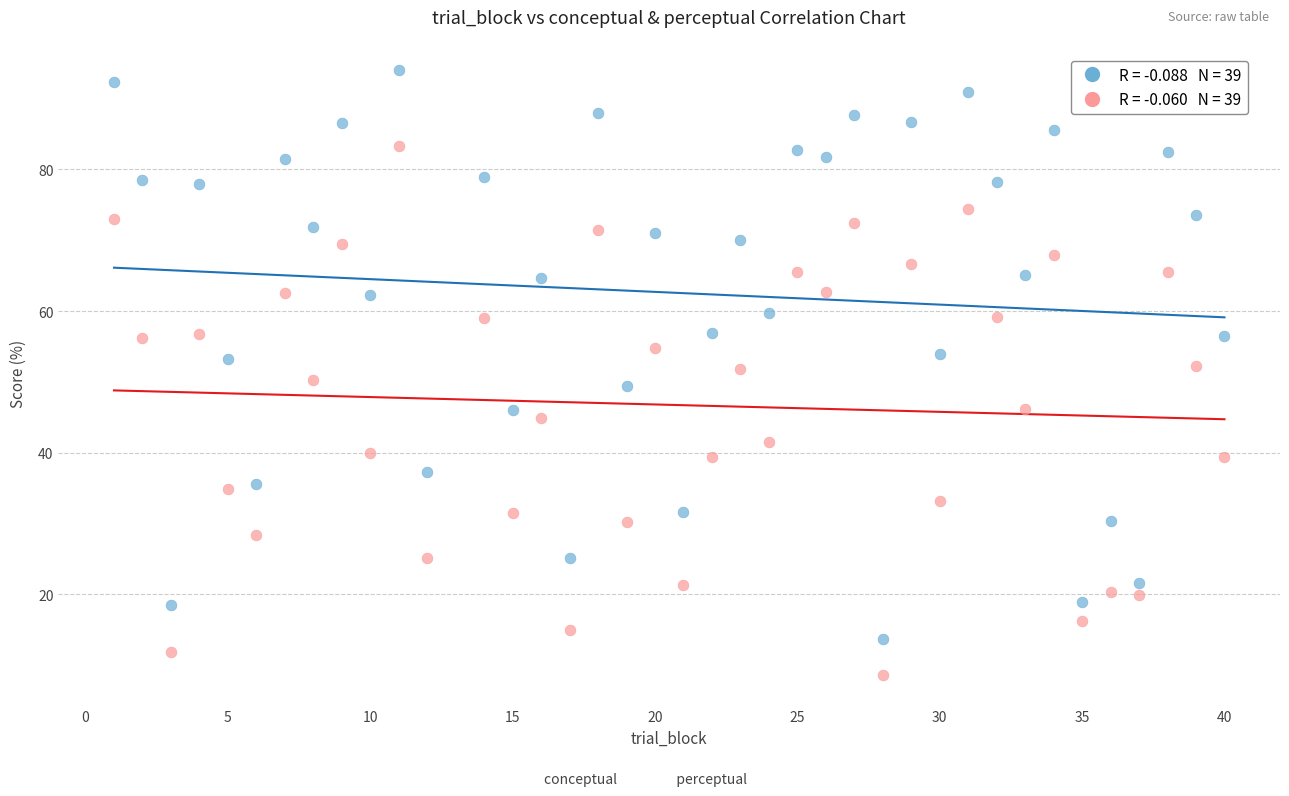

Across all data points, what is the range of X values (max minus min)?

39.0